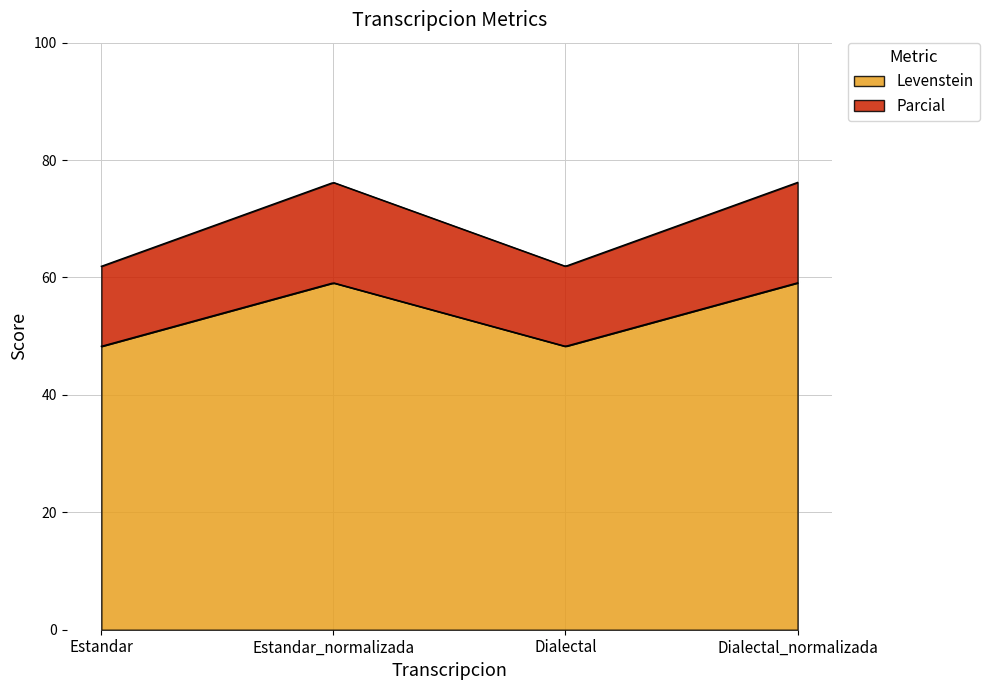

How many distinct data groups are displayed?

2